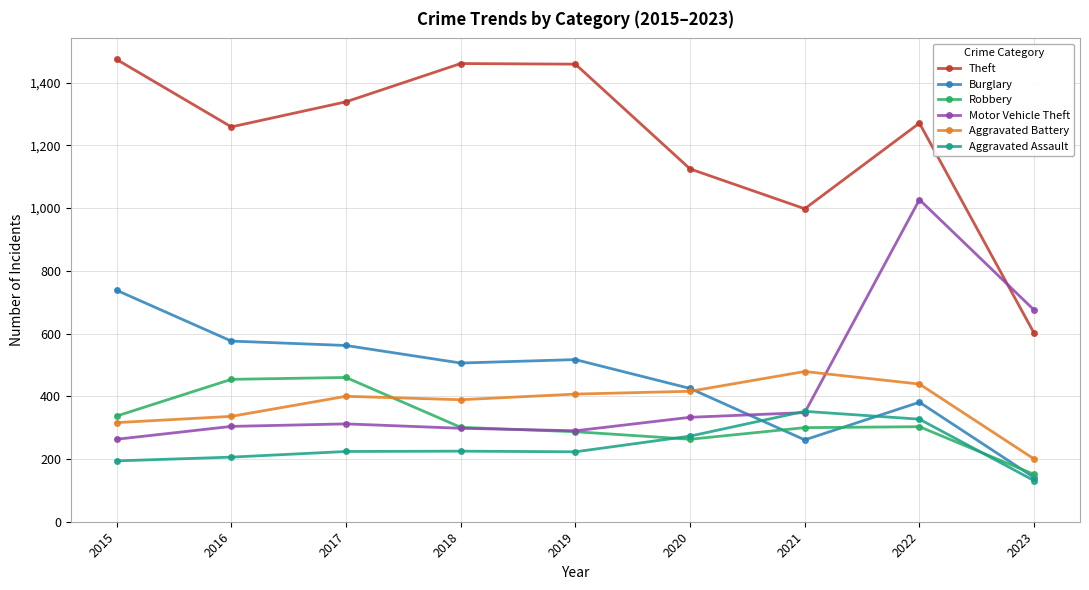

How many times do Aggravated Battery and Robbery cross each other?

1